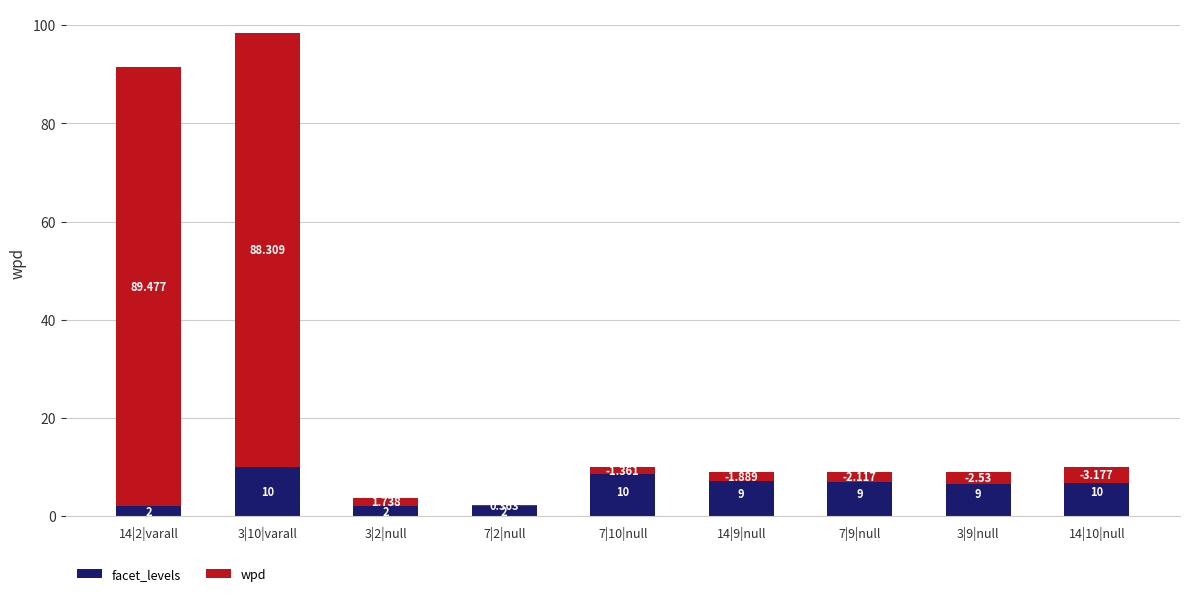

What is the maximum value shown in the chart?

89.5